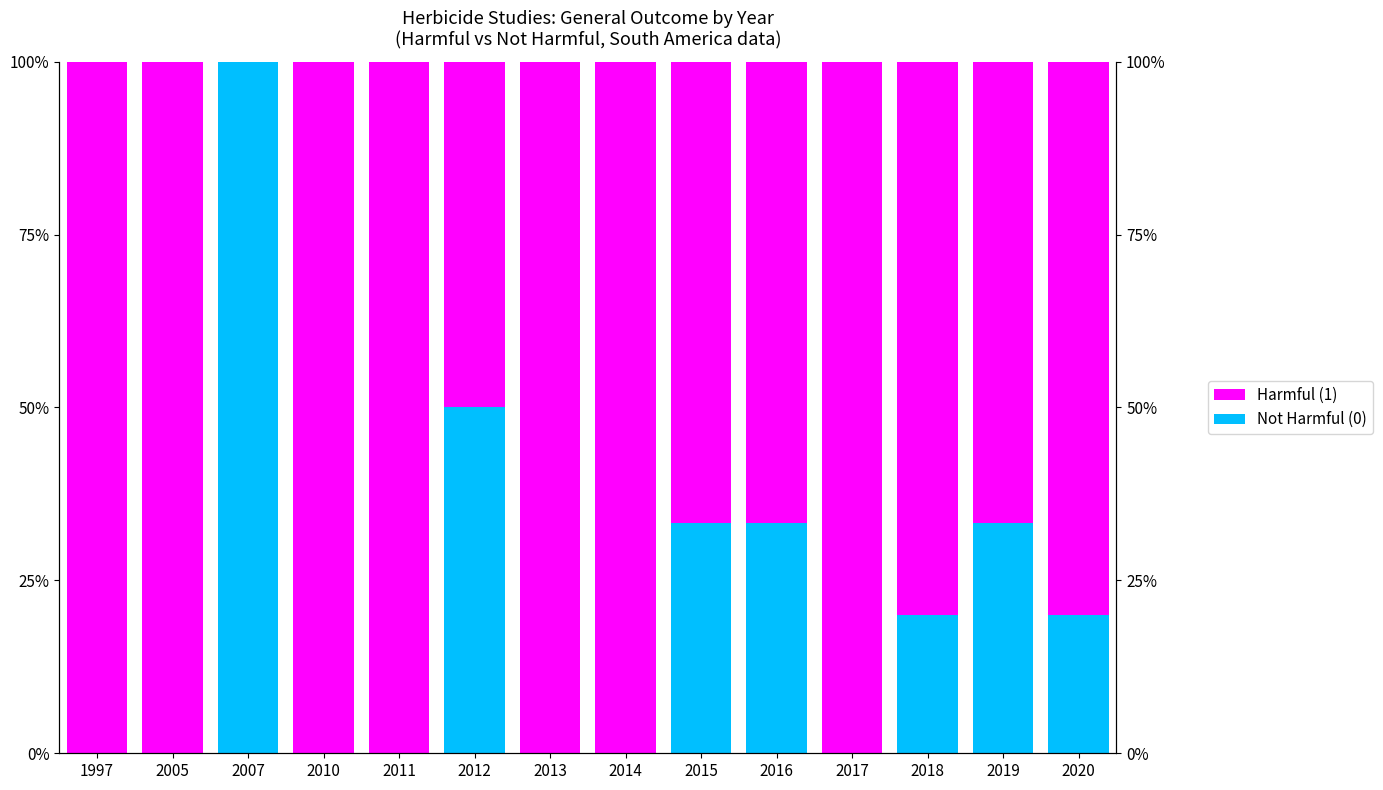

Which has a higher value, 2014 or 2013?

2014